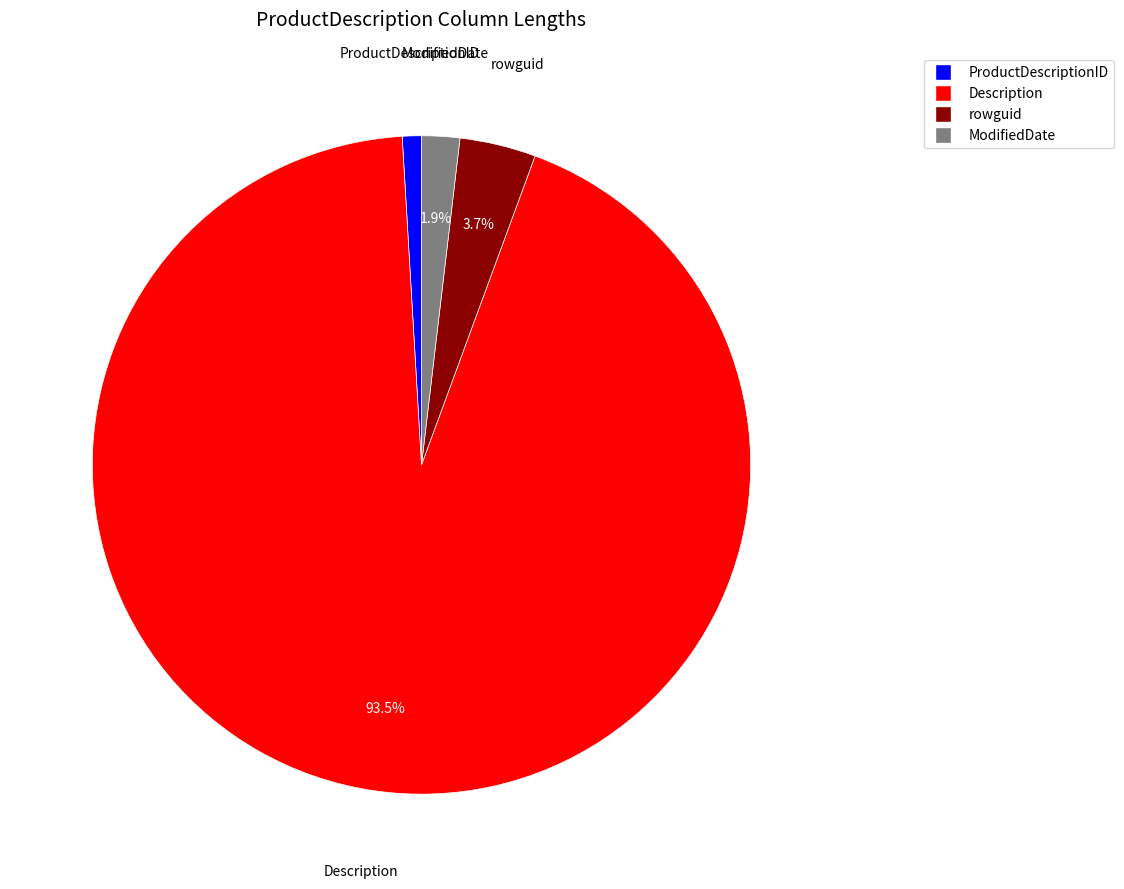

Rank the categories by value from highest to lowest.

Description, rowguid, ModifiedDate, ProductDescriptionID